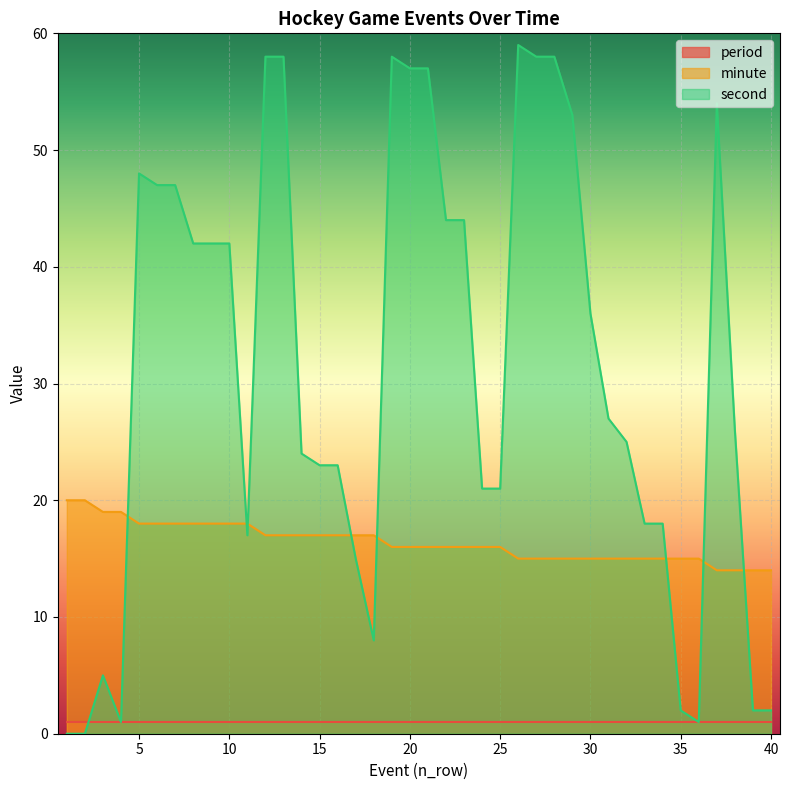

What are all the series names shown in the legend?

period, minute, second